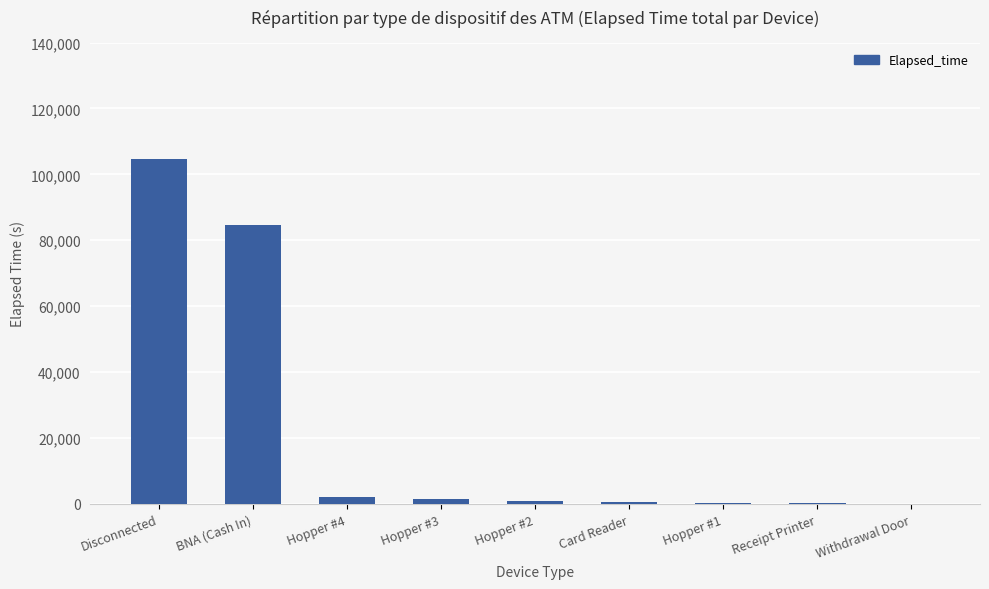

What is the sum of the values at Hopper #1 and Disconnected?

105065